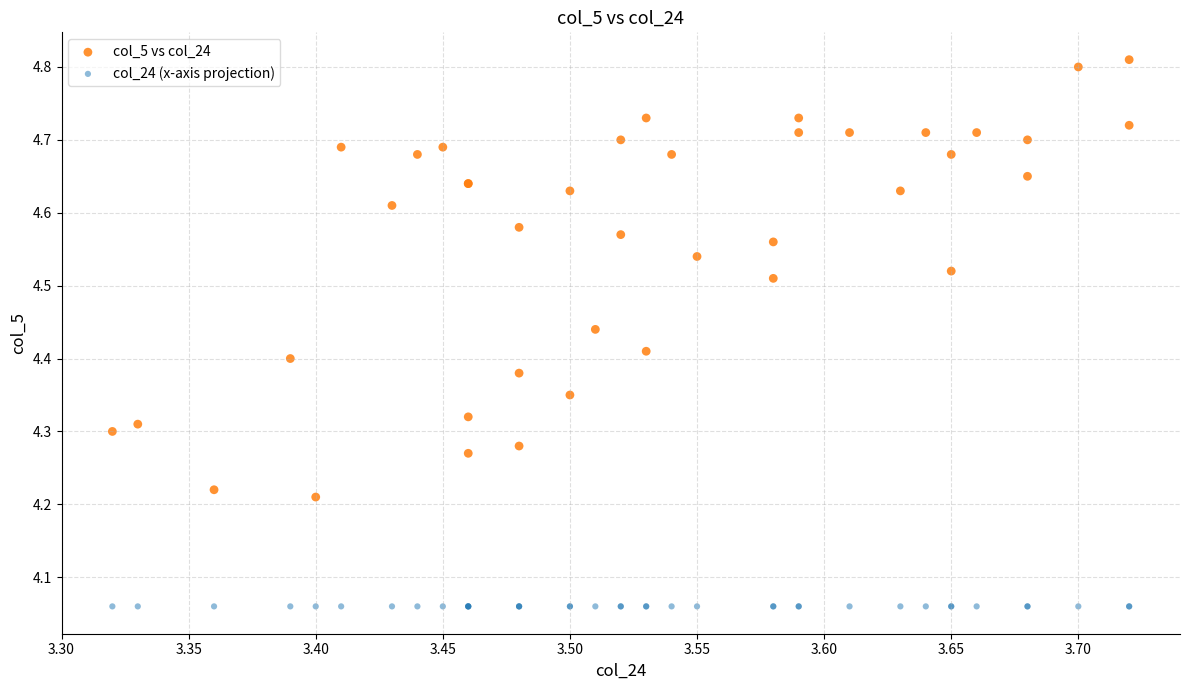

Which series contains the lowest Y value?

col_24 (x-axis projection)